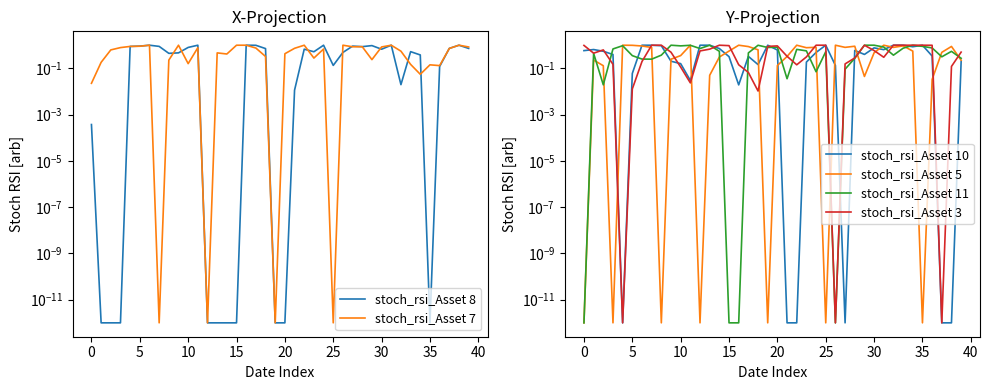

After their last crossing, which series has the higher values: stoch_rsi_Asset 7 or stoch_rsi_Asset 11?

stoch_rsi_Asset 7